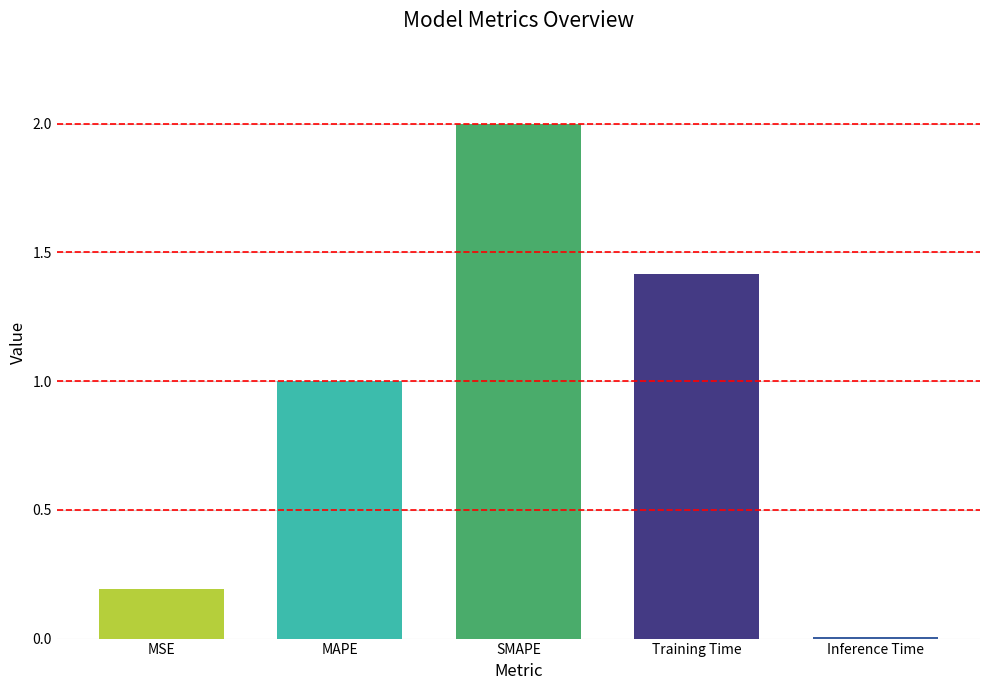

Count the number of data series in this chart.

1